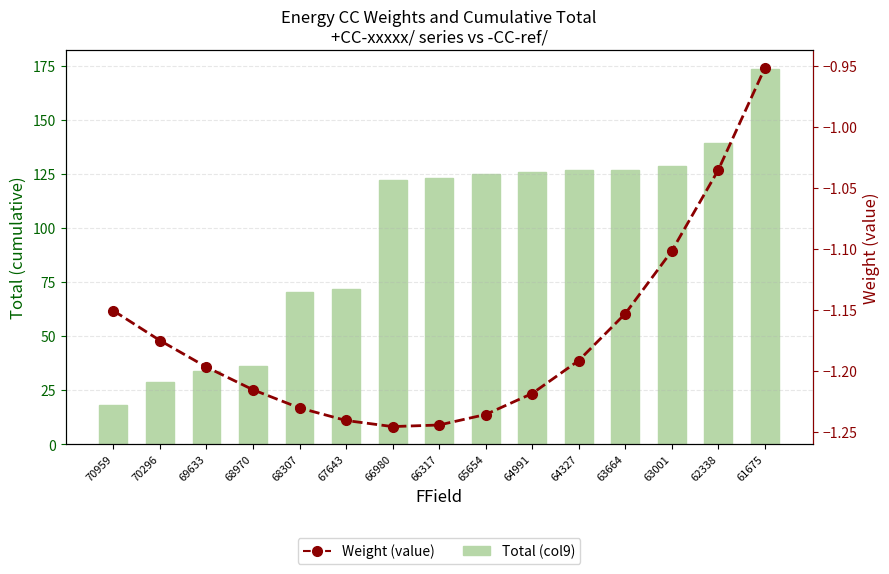

How many data points in Weight (value) are above -1?

1